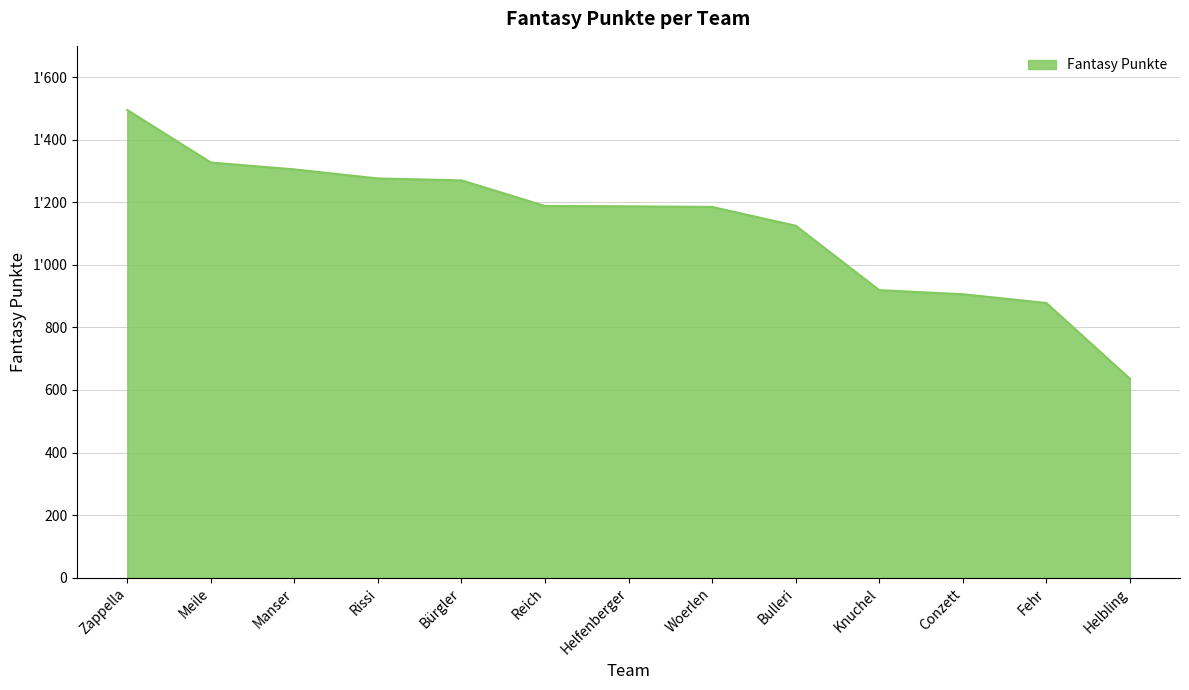

True or false: there are more than 2 points higher than both neighbors.

False